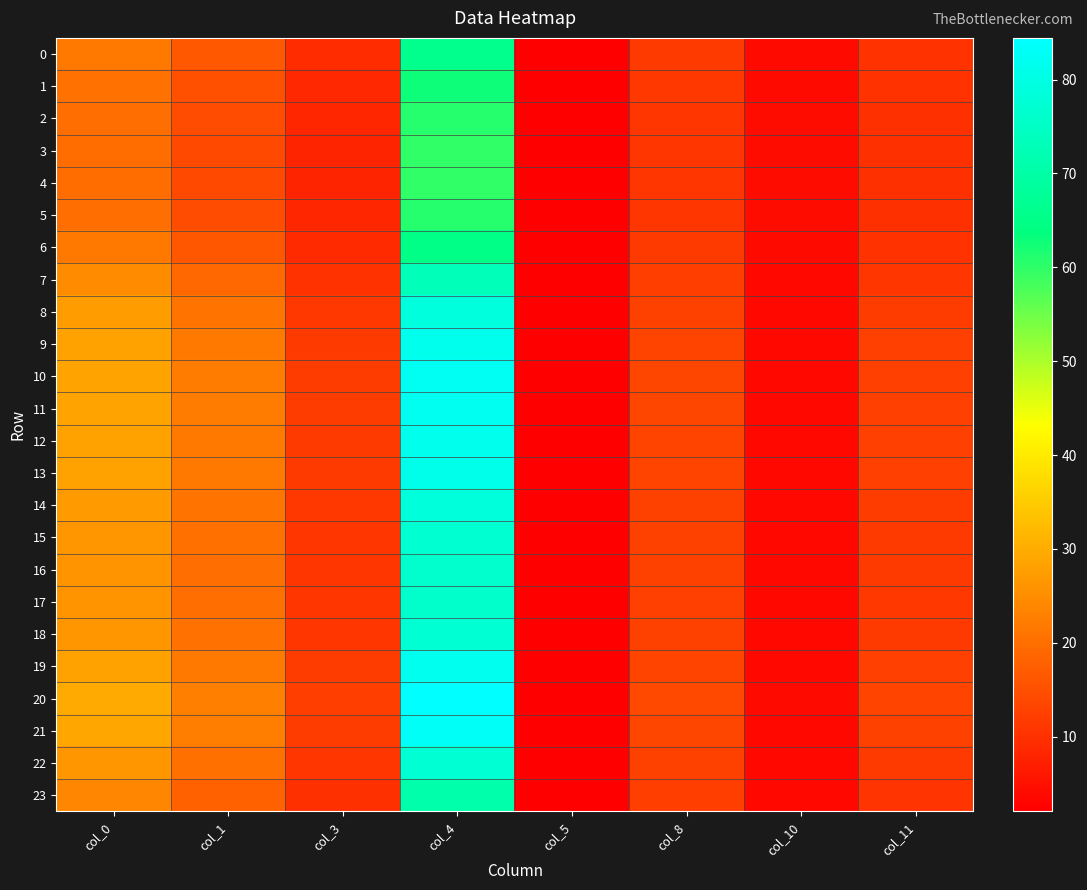

Which series changed the most between col_0 and col_4?

20